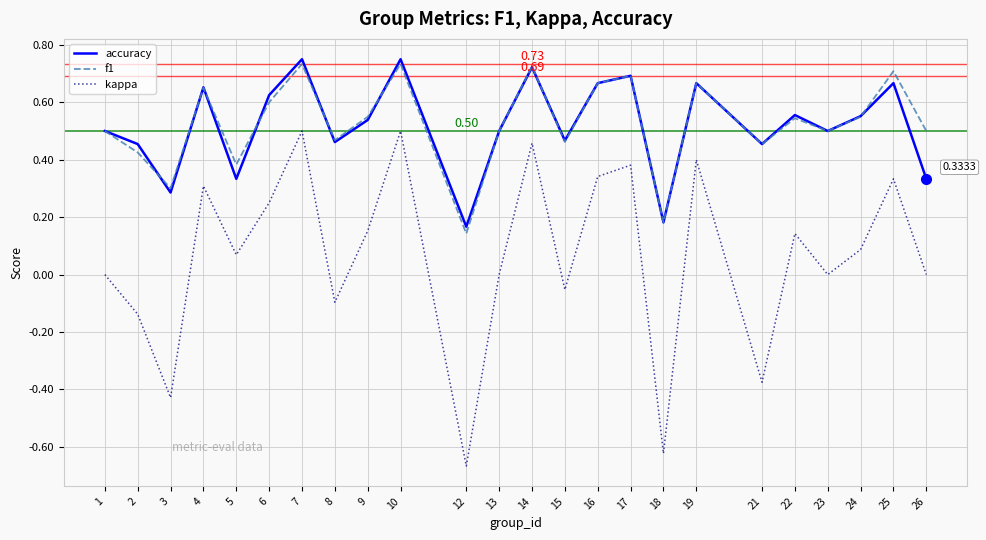

What is the total value across all series at 16?

1.7